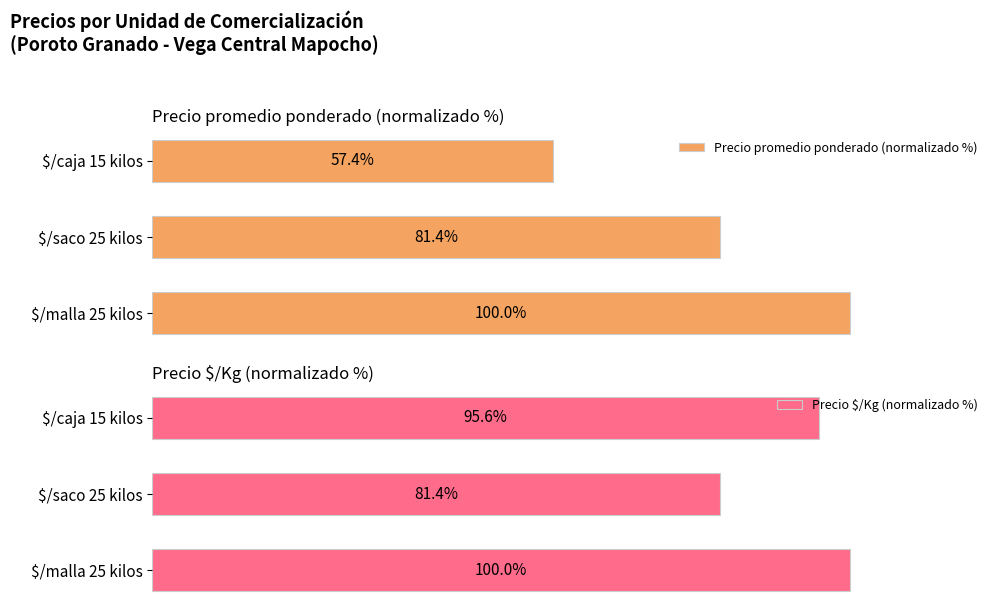

List the series in order of their overall mean, highest first.

Precio $/Kg (normalizado %), Precio promedio ponderado (normalizado %)